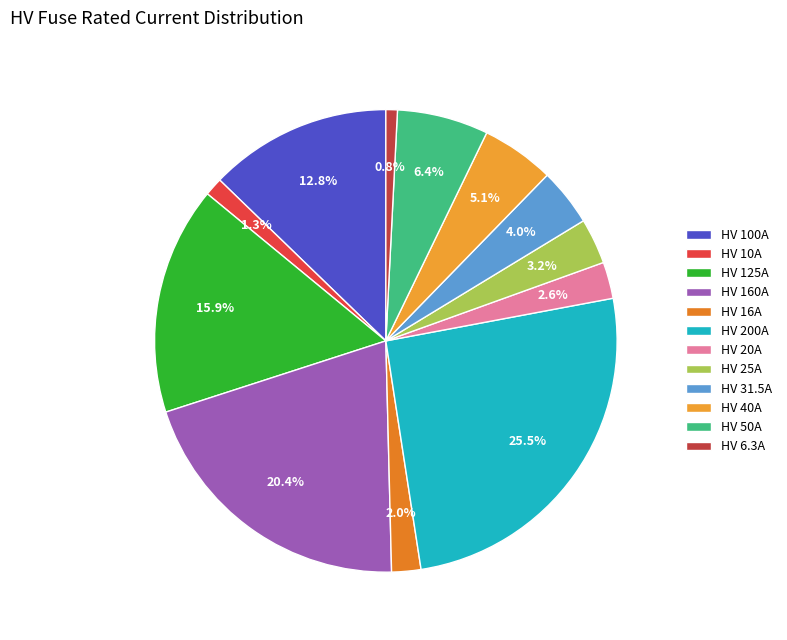

Count the number of slices in the pie.

12